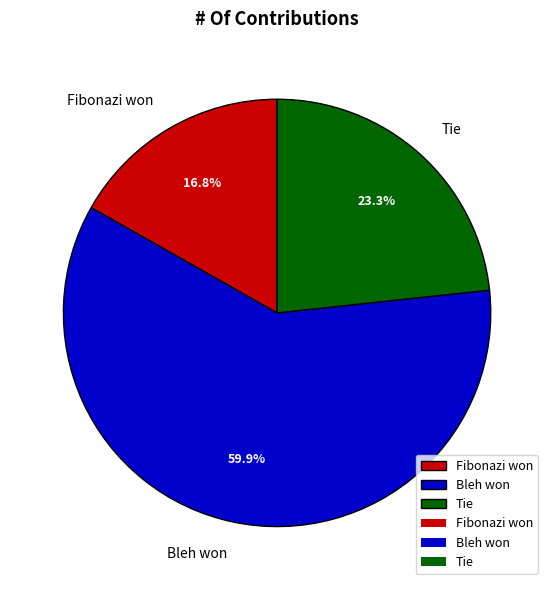

What is the total percentage of Fibonazi won and Tie?

40.1%